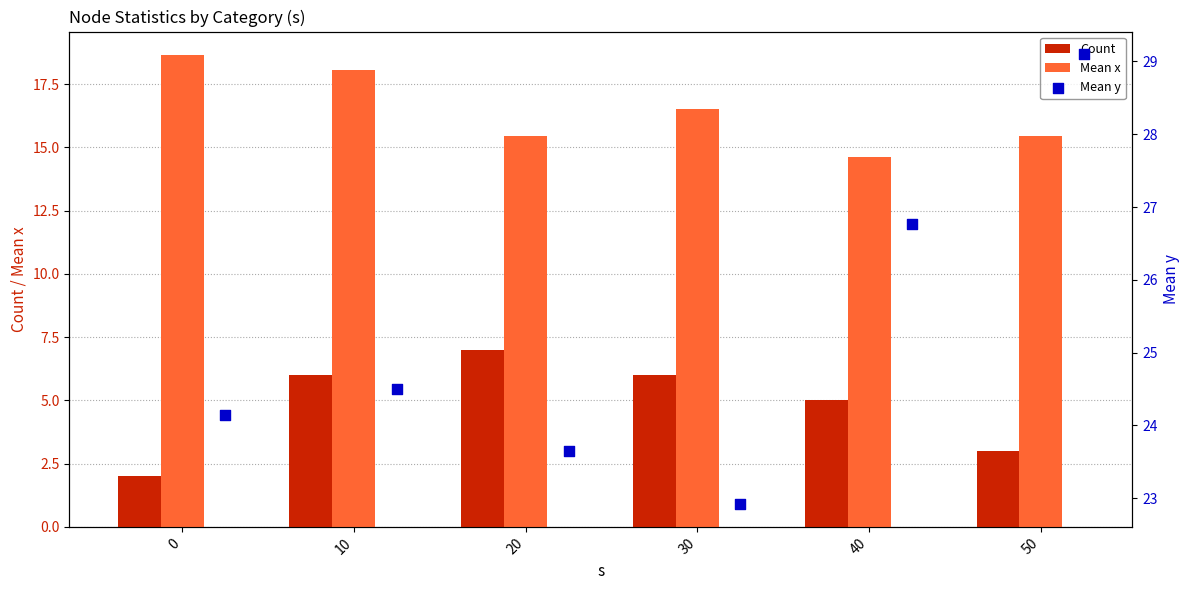

Which series contains the lowest Y value?

Count